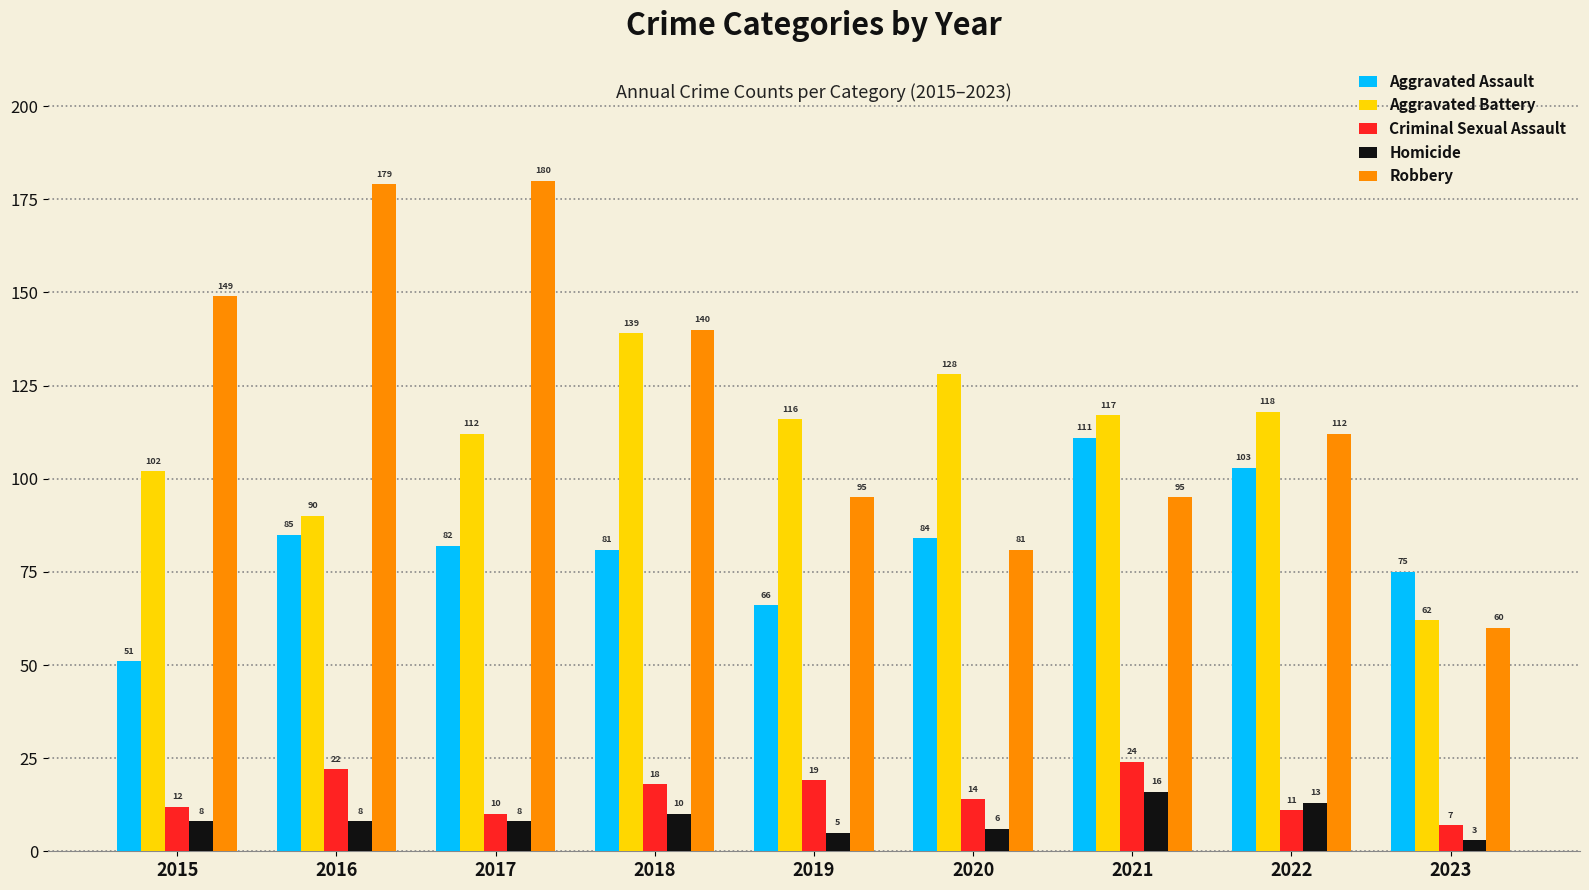

Rank the series by their maximum value, from highest to lowest.

Robbery, Aggravated Battery, Aggravated Assault, Criminal Sexual Assault, Homicide